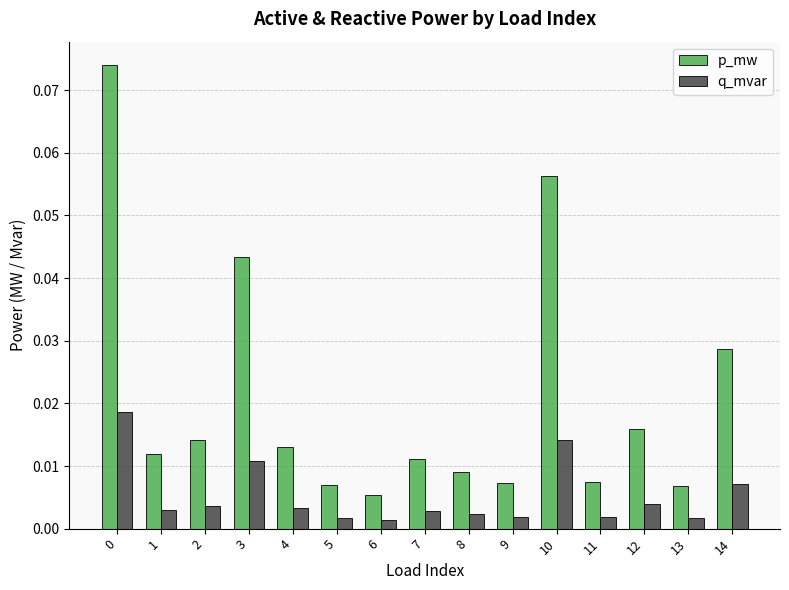

How many bars are there in total?

30